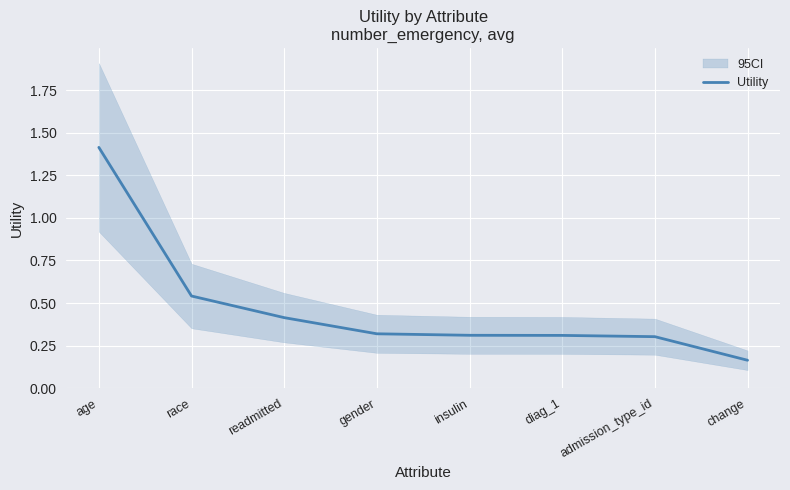

Reading right to left, extract all data points from this chart.

change=0.2	admission_type_id=0.3	diag_1=0.3	insulin=0.3	gender=0.3	readmitted=0.4	race=0.5	age=1.4